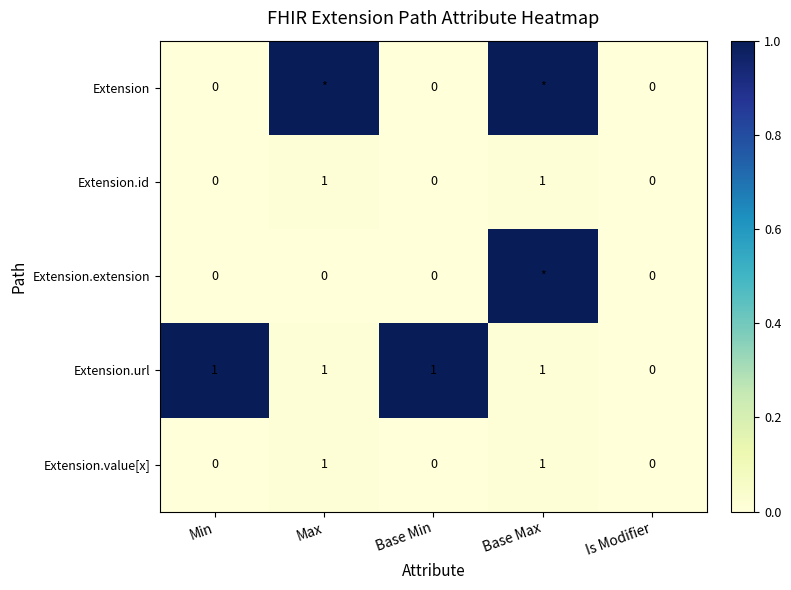

The Extension.url series shows 0.0 at Base Max. True or false?

False